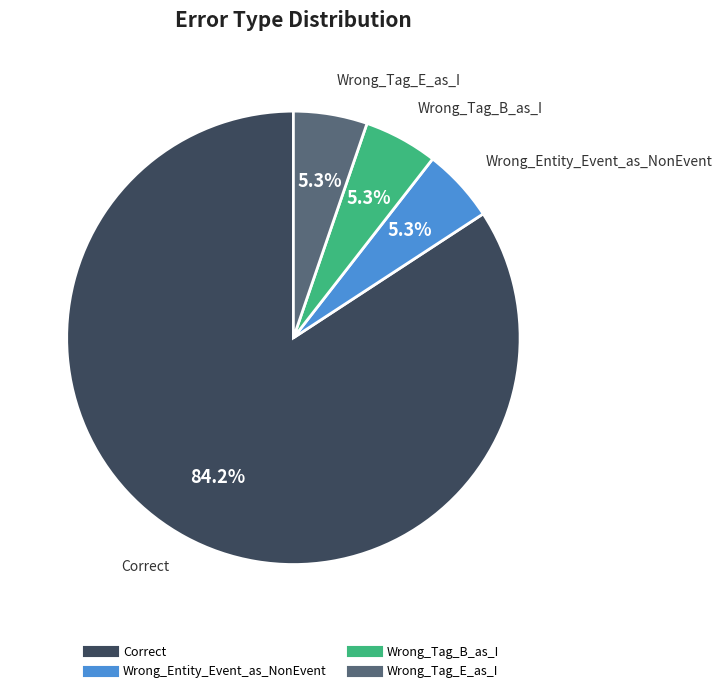

Which category has the biggest portion of the pie?

Correct